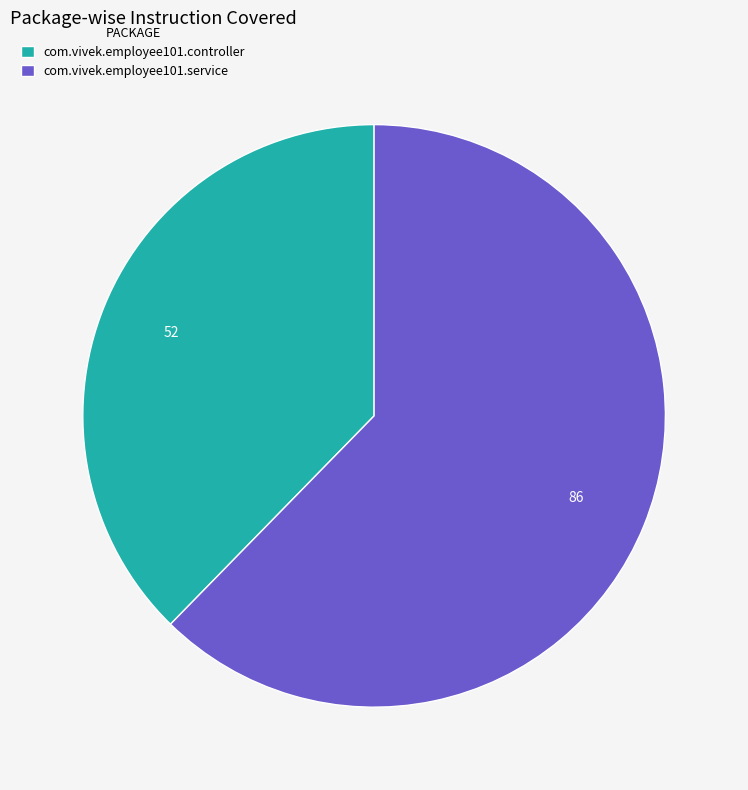

Rank the categories by value from highest to lowest.

com.vivek.employee101.service, com.vivek.employee101.controller